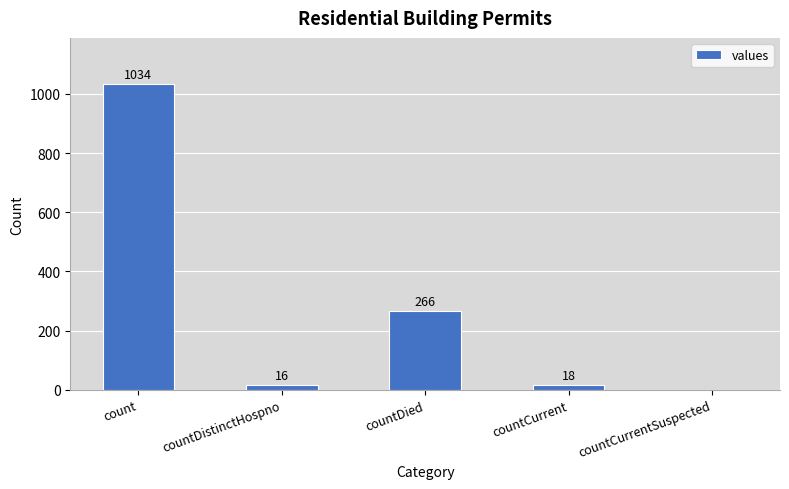

The value at countDied is 266. True or false?

True